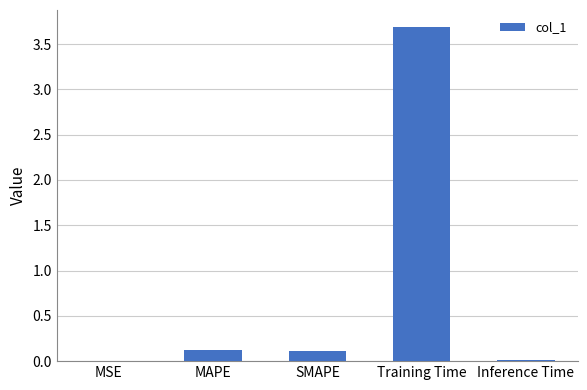

Is it true that the value at SMAPE is 0.1?

True